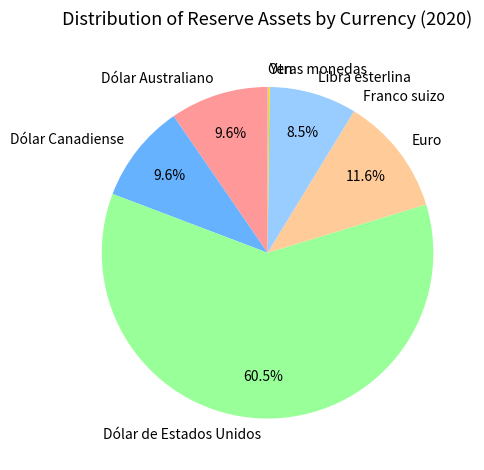

Is it true that Dólar Australiano is 10% of the pie?

True